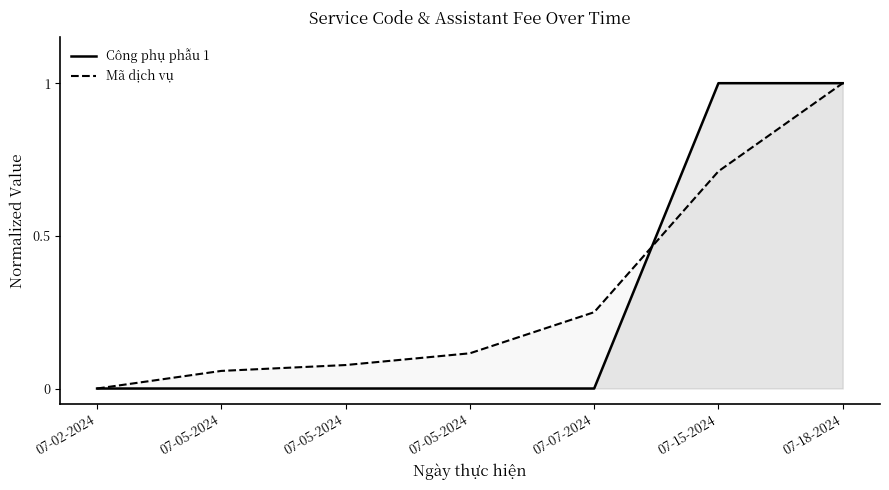

At which label is Công phụ phẫu 1 closest to 0?

07-02-2024